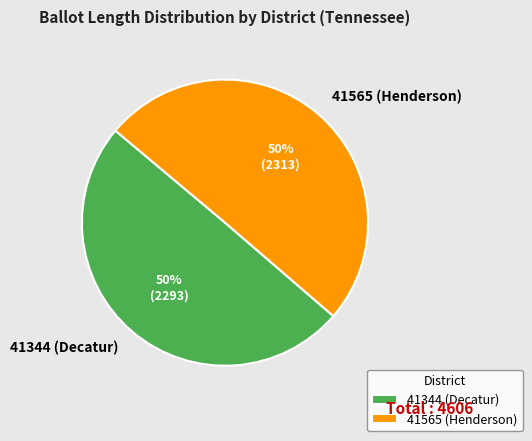

What is the ratio of the value at 41565 (Henderson) to the value at 41344 (Decatur)?

1.0